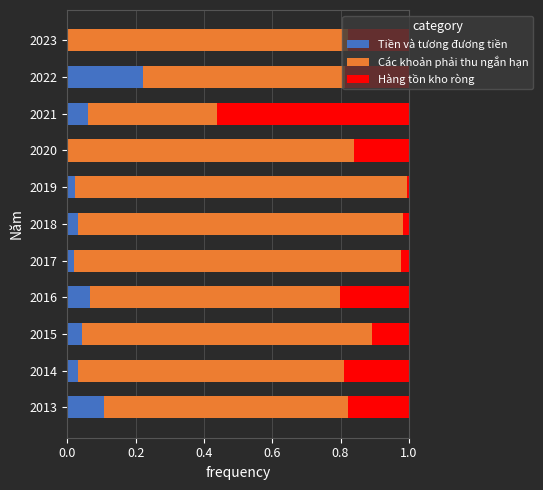

The value of Tiền và tương đương tiền at 2016 is 0.1. True or false?

True